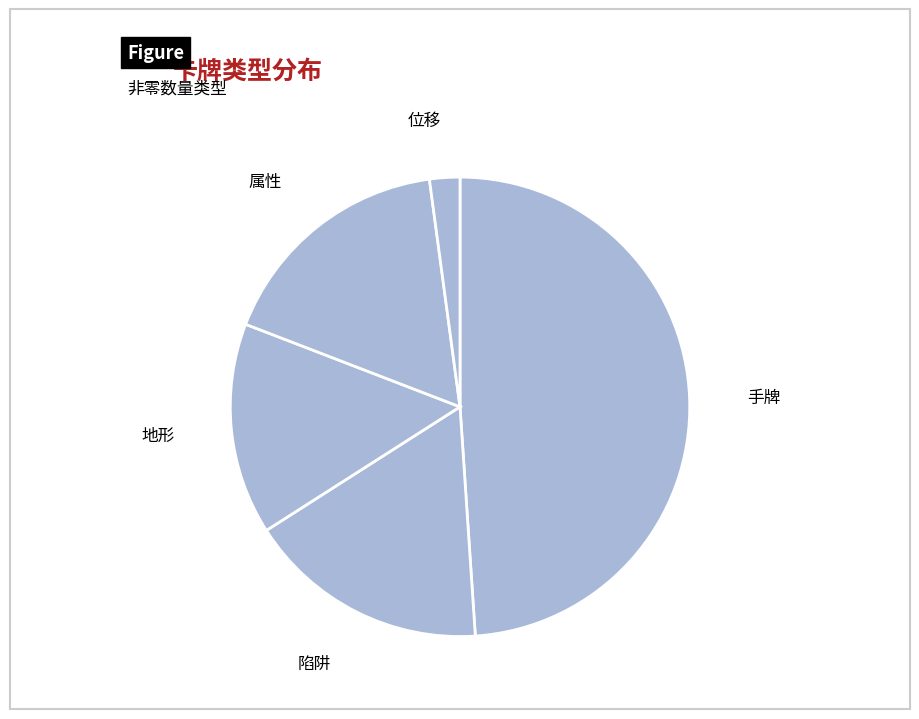

Which has a higher value, 手牌 or 属性?

手牌